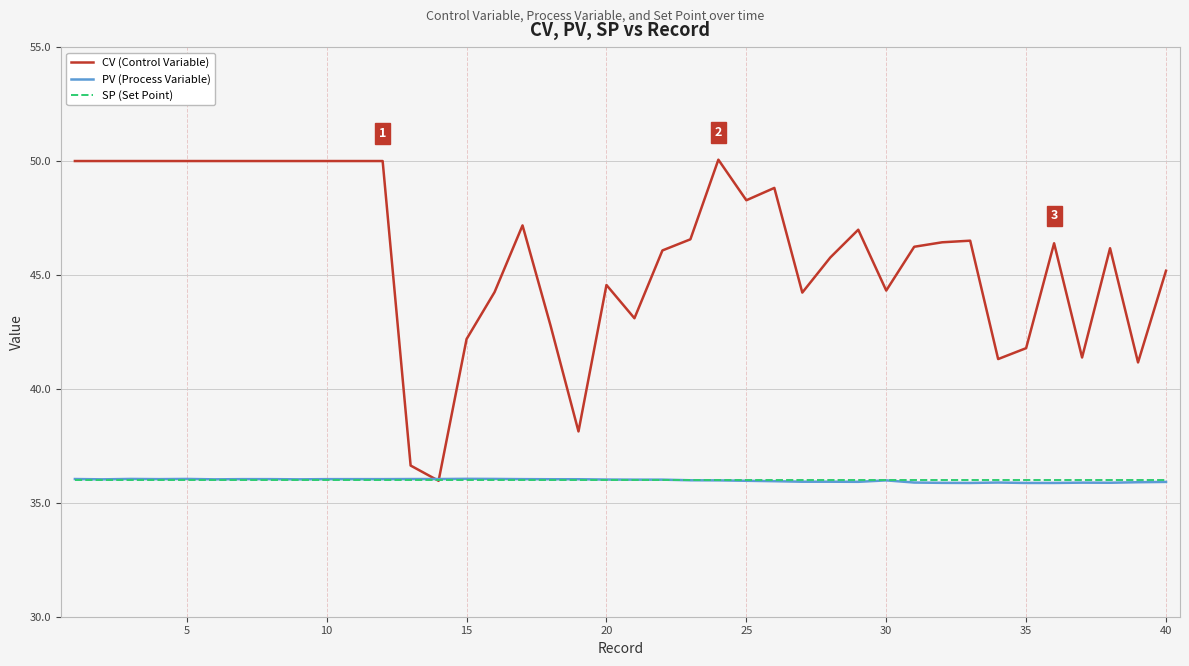

What is the highest value of the SP (Set Point) series?

36.0